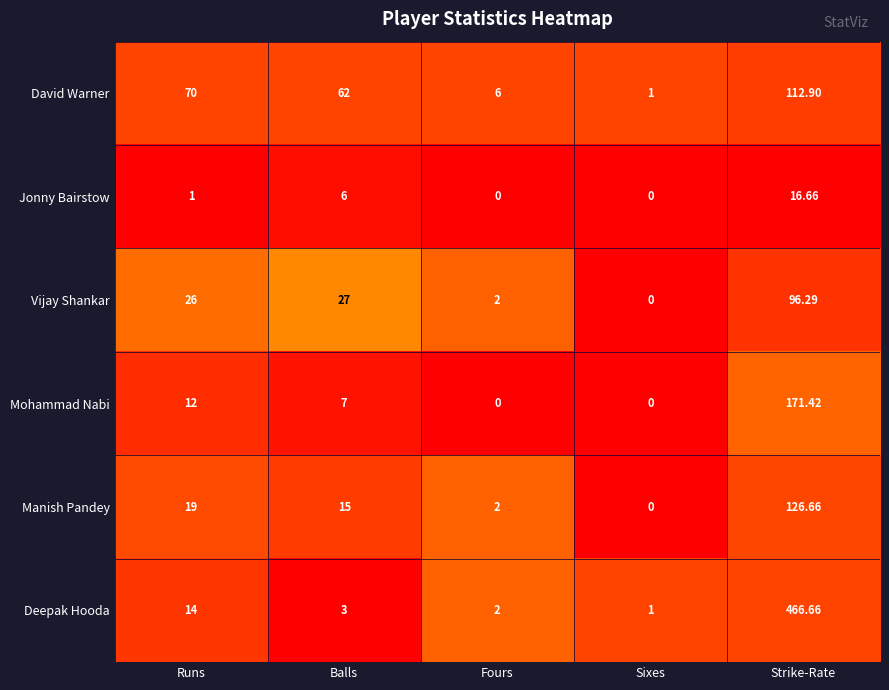

Where is David Warner nearest to the value 56?

Balls